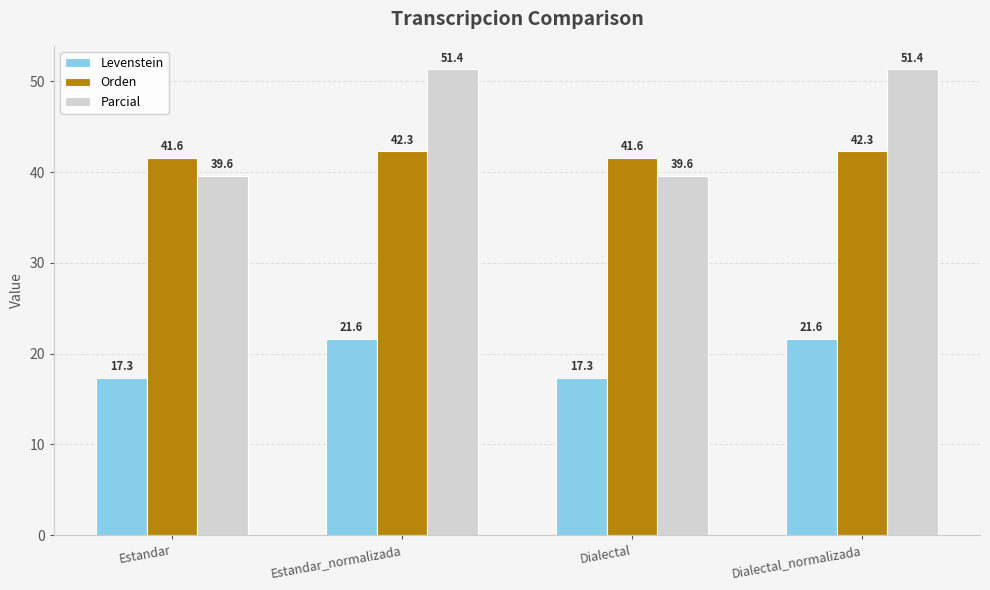

What is the difference between the Parcial values at Estandar_normalizada and Dialectal?

11.8